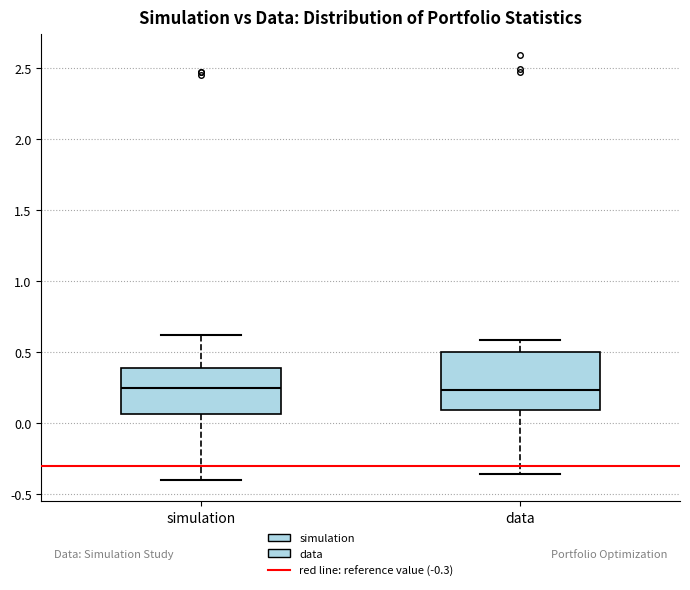

Reading left to right, read every box against the y-axis: the position of its median line, the range the box covers, and the ends of its whiskers. The values are not printed on the chart, so give them approximately, as read against the axis.

simulation: median 0.25, box 0.05 to 0.40, whiskers -0.40 to 0.60
data: median 0.25, box 0.10 to 0.50, whiskers -0.35 to 0.60